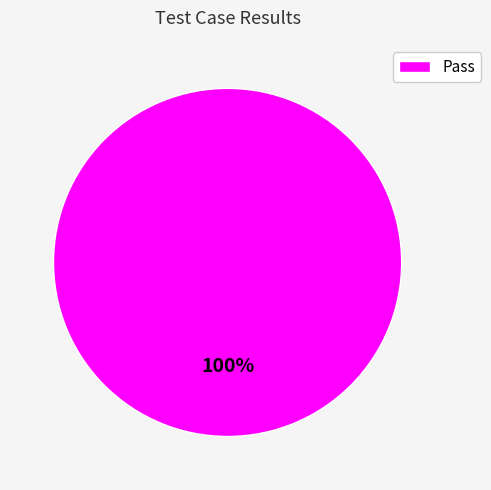

True or false: Pass accounts for 100% of the total.

True